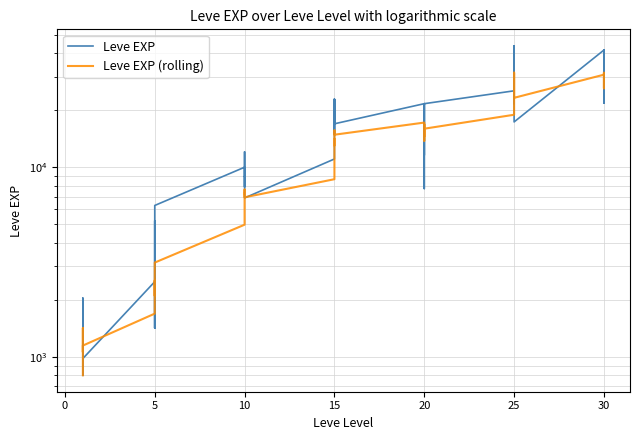

How many values in the Leve EXP series exceed 12030?

19